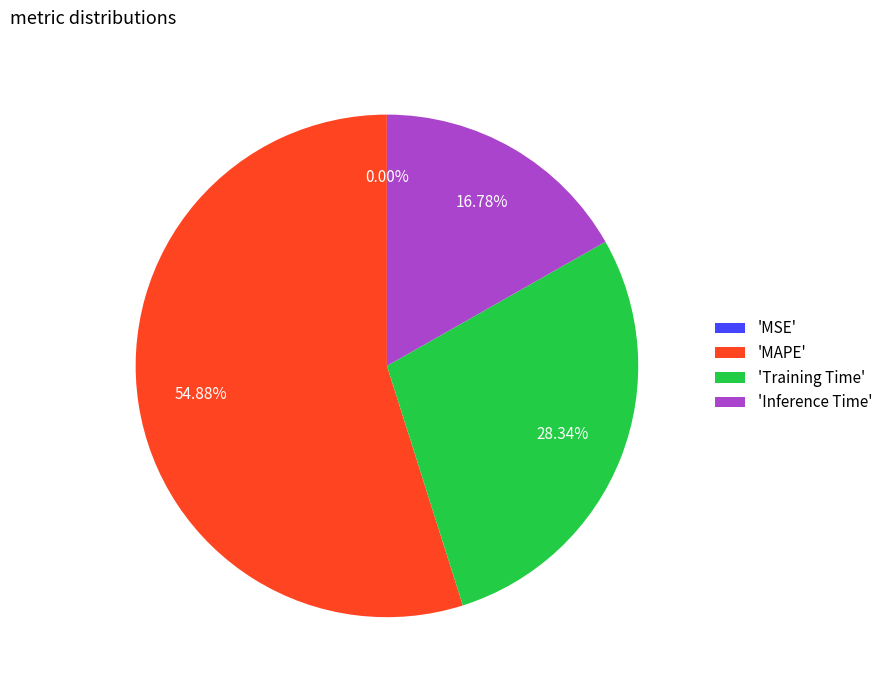

Between 'Training Time' and 'MAPE', which is larger?

'MAPE'